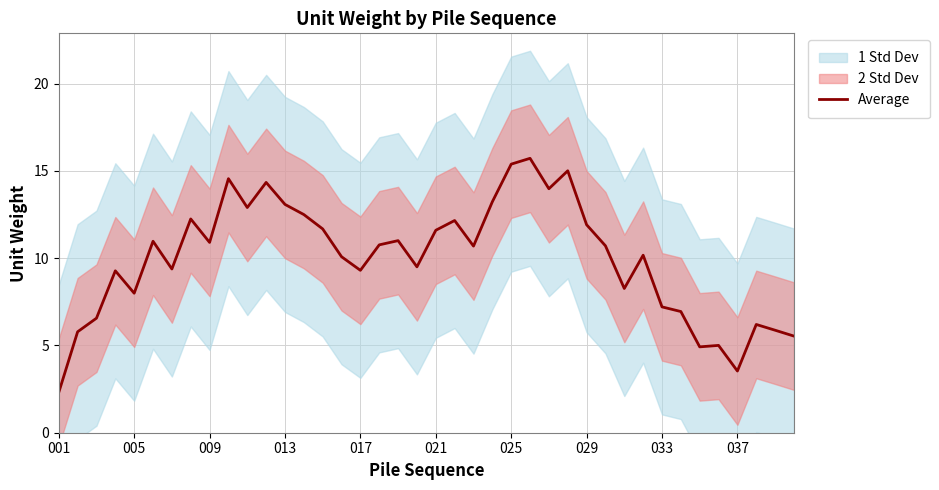

Is it true that Average equals 7.2 at 033?

True